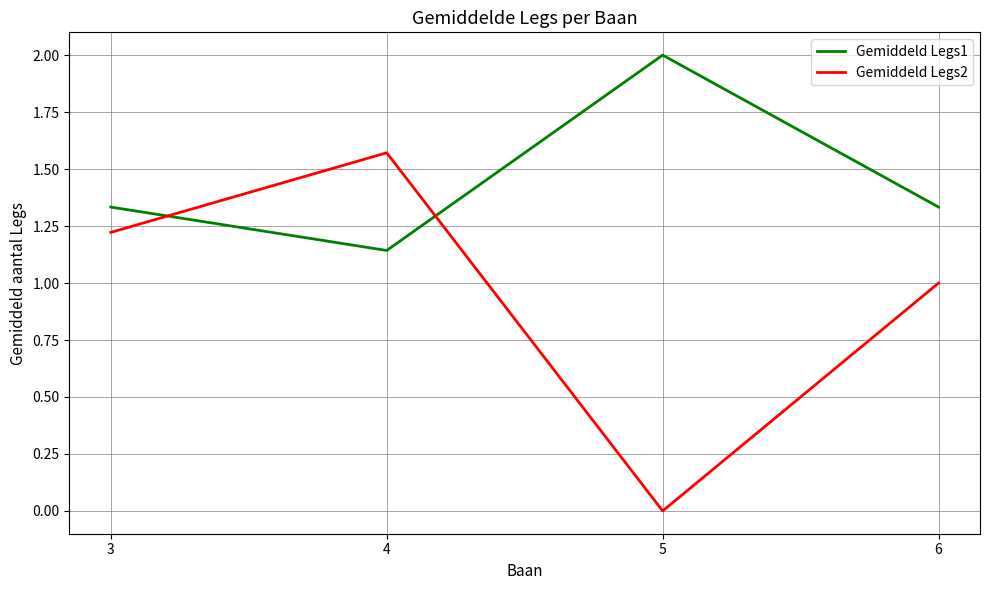

True or false: Gemiddeld Legs2 has more than 1 interior local peaks.

False